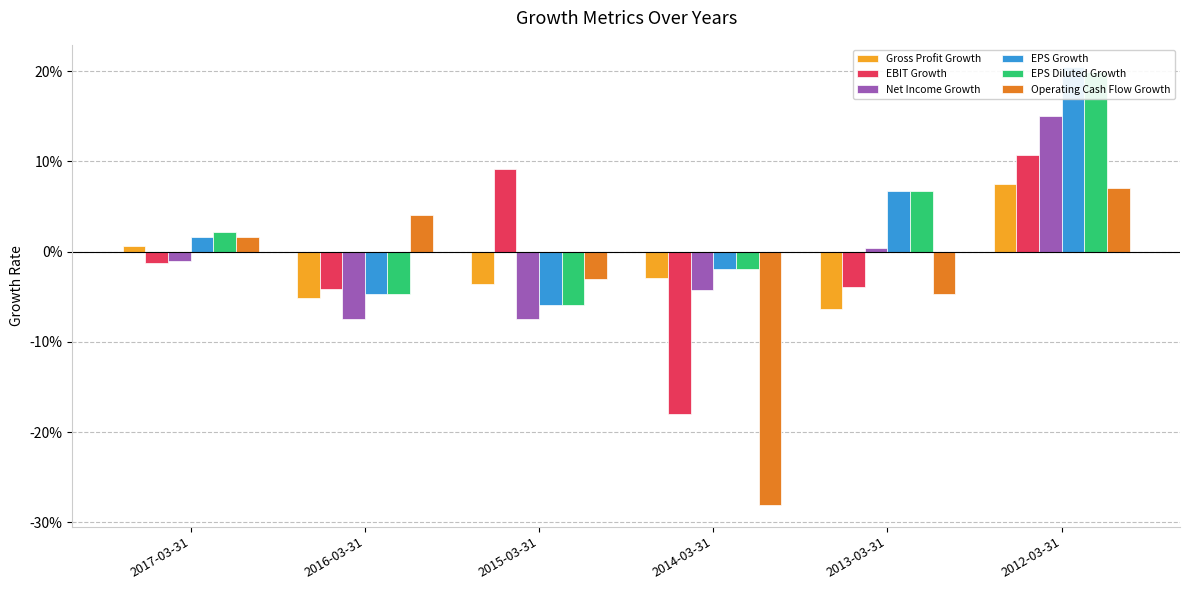

How many data points in Operating Cash Flow Growth are less than 0?

3